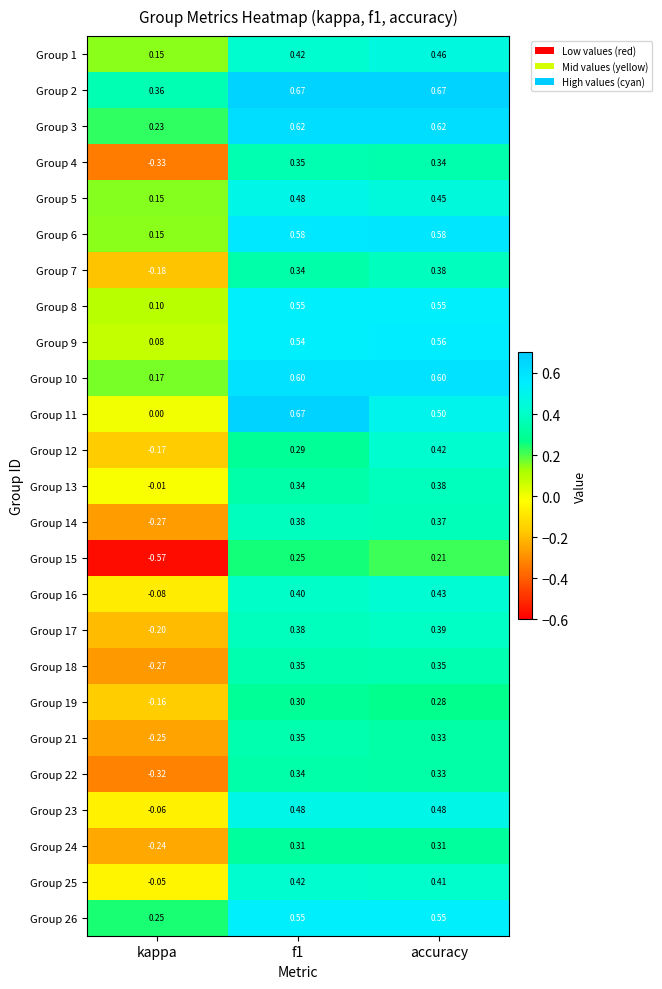

At which category does the chart reach its minimum across all series?

kappa